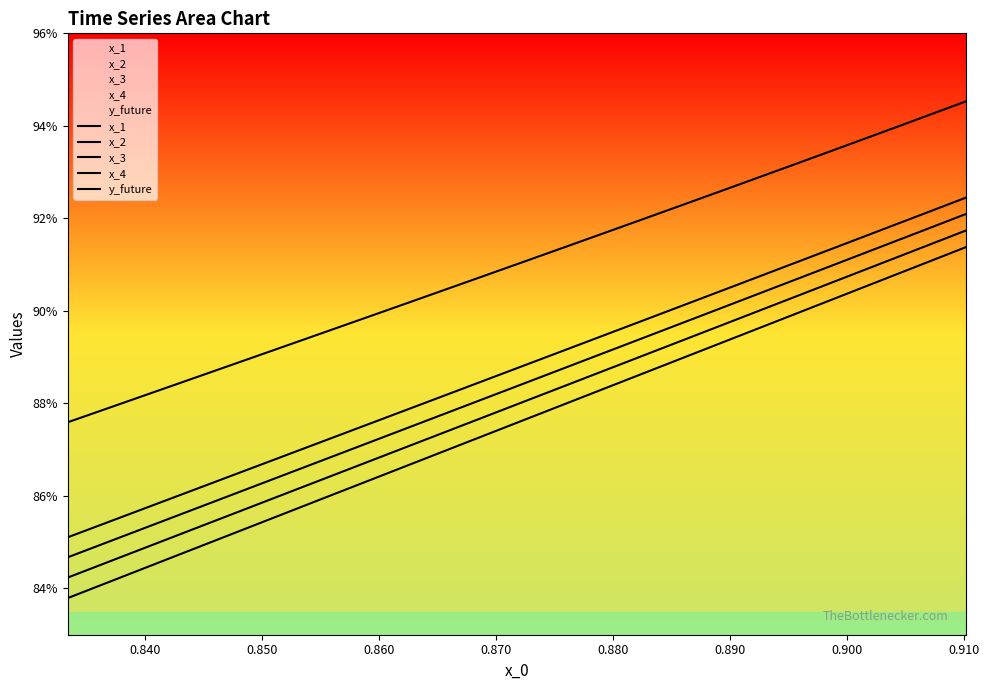

Does the chart display data point markers on the line(s)?

No